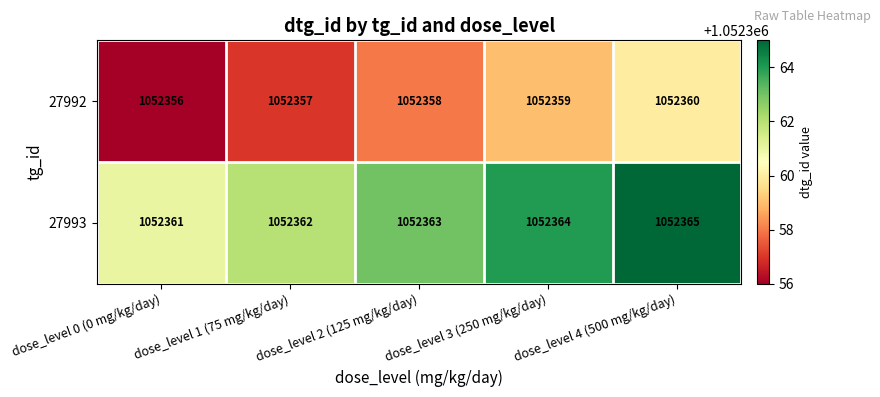

What is the difference between the maximum and minimum values in the 27992 series?

4